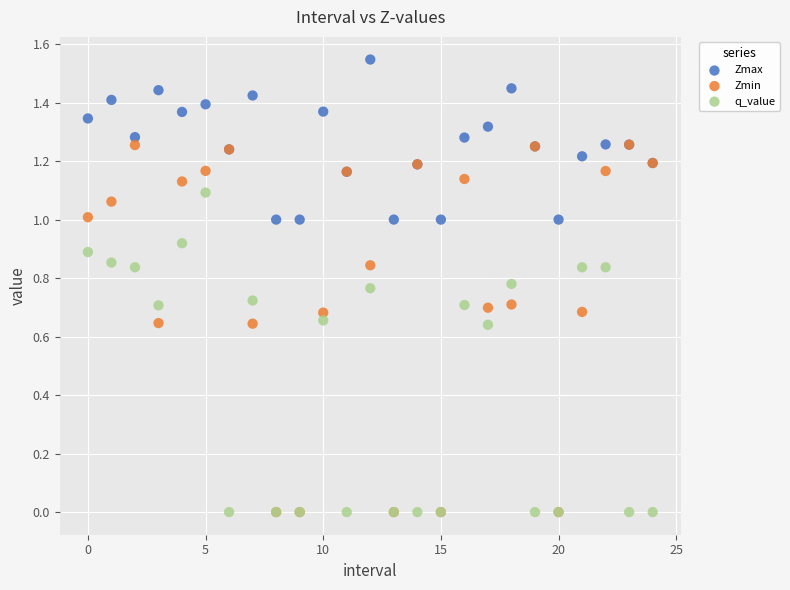

Which series has the widest spread of Y values?

Zmin